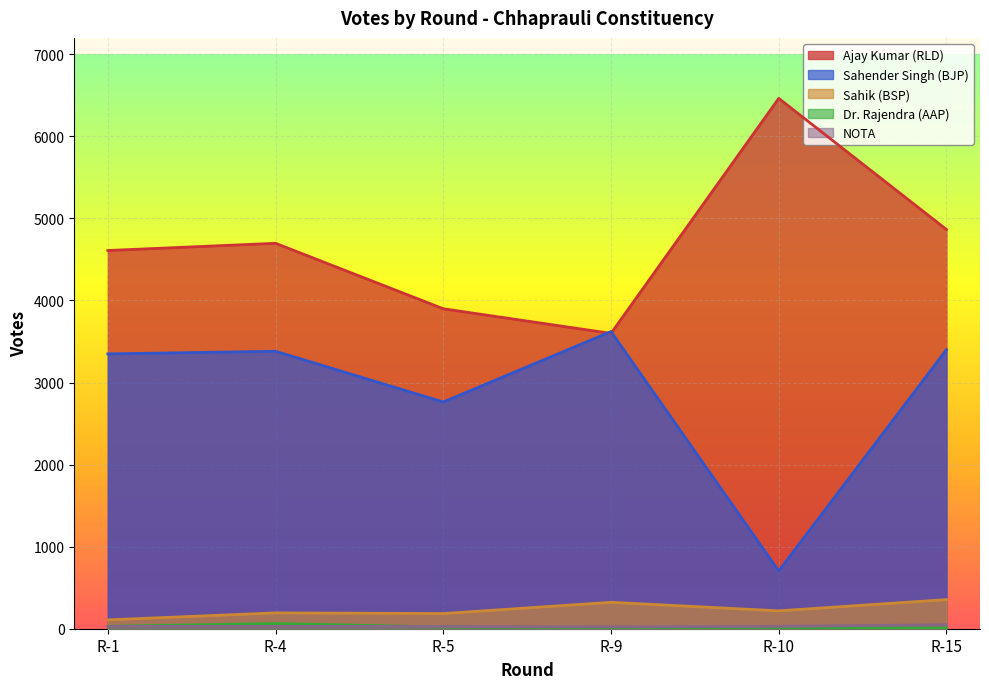

Which has a higher value, R-9 or R-1?

R-1